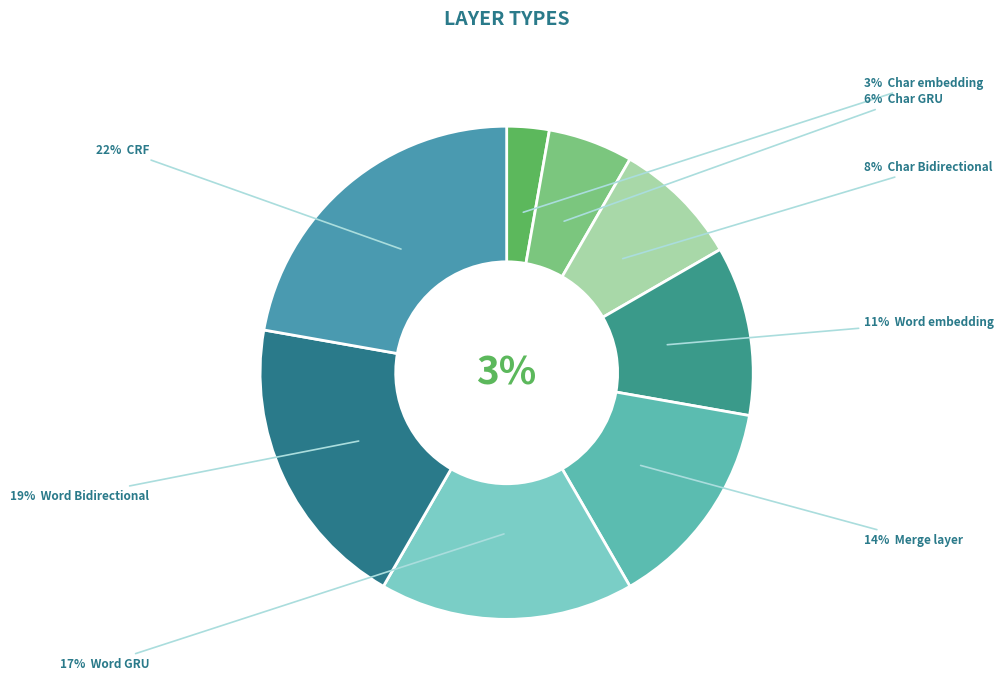

Is there a majority slice in this chart?

No